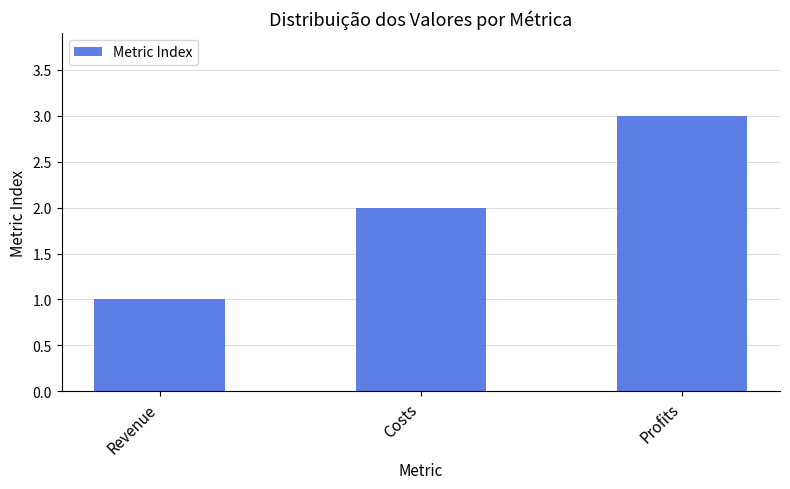

The chart shows a value of 5 at Profits. True or false?

False